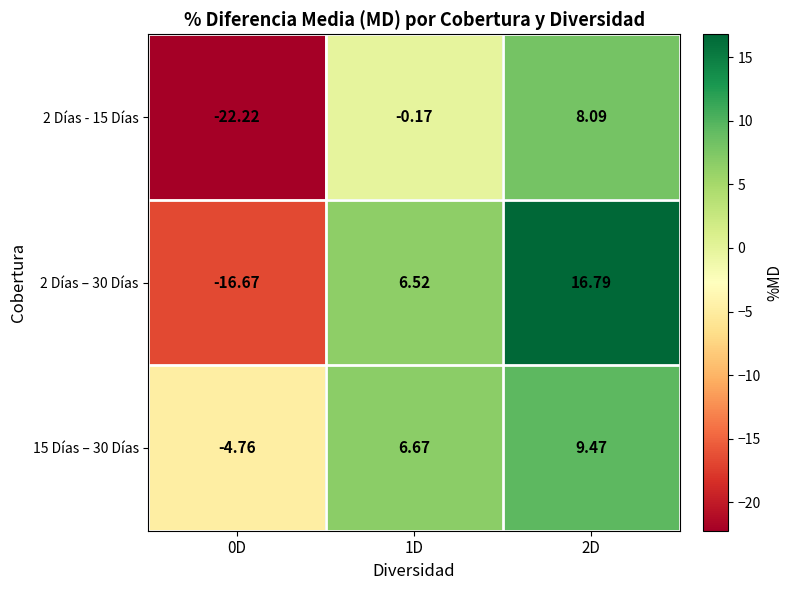

Is the value of 2 Días - 15 Días at 1D greater than the value of 15 Días – 30 Días at 0D?

Yes